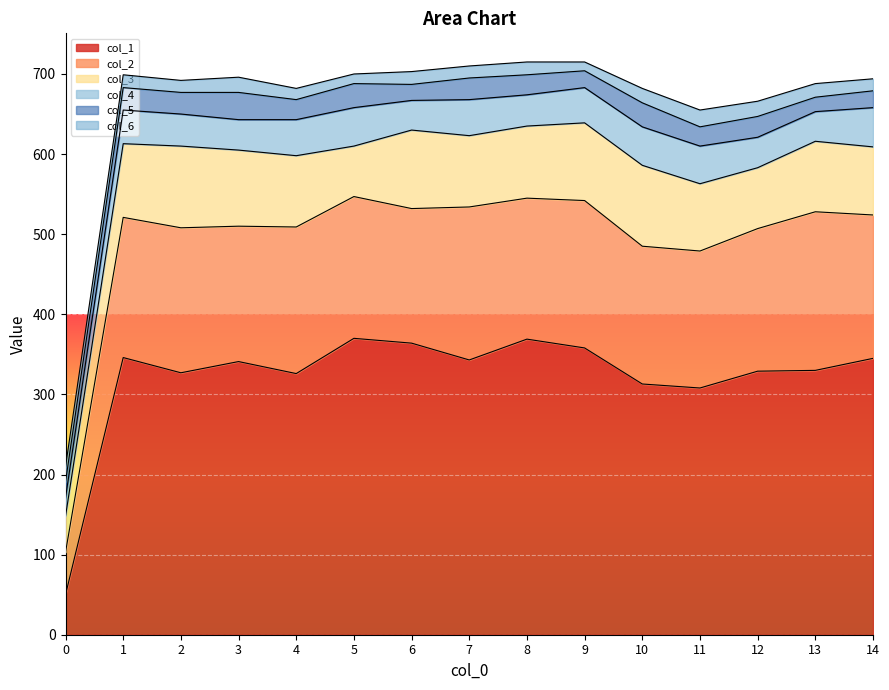

At how many categories does at least one series exceed 299?

14